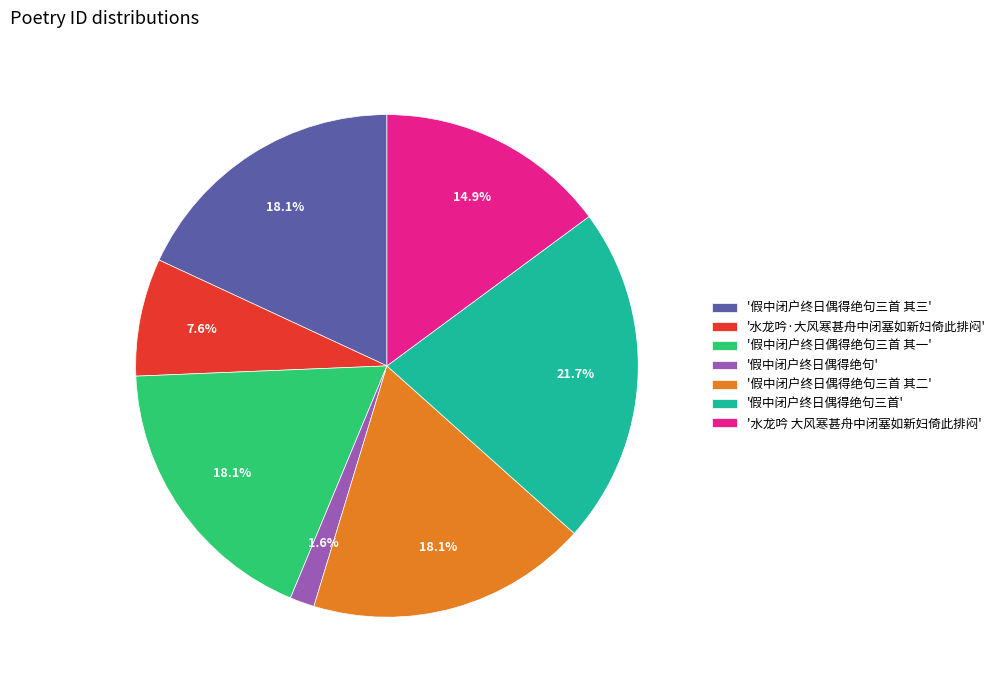

Is there any slice that represents more than half of the pie?

No